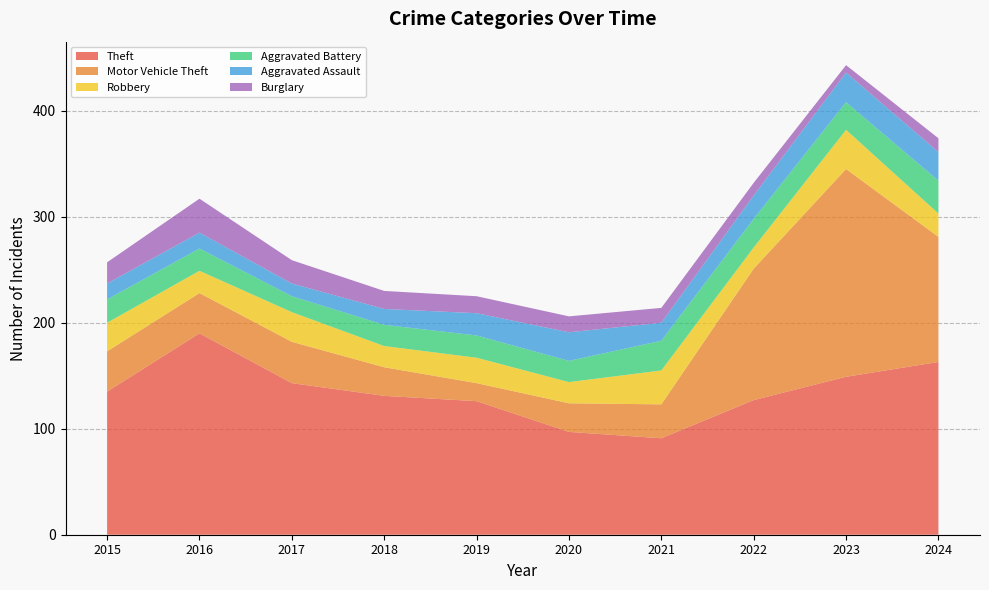

Reading left to right, what are all the values shown in this chart?

Theft: 135	190	143	131	126	97	91	127	149	163
Motor Vehicle Theft: 38	38	39	27	17	27	32	124	196	118
Robbery: 27	21	28	20	24	20	32	20	37	22
Aggravated Battery: 22	21	15	20	21	20	28	27	26	31
Aggravated Assault: 15	15	12	15	21	27	17	22	28	27
Burglary: 20	32	22	17	16	15	14	12	7	13